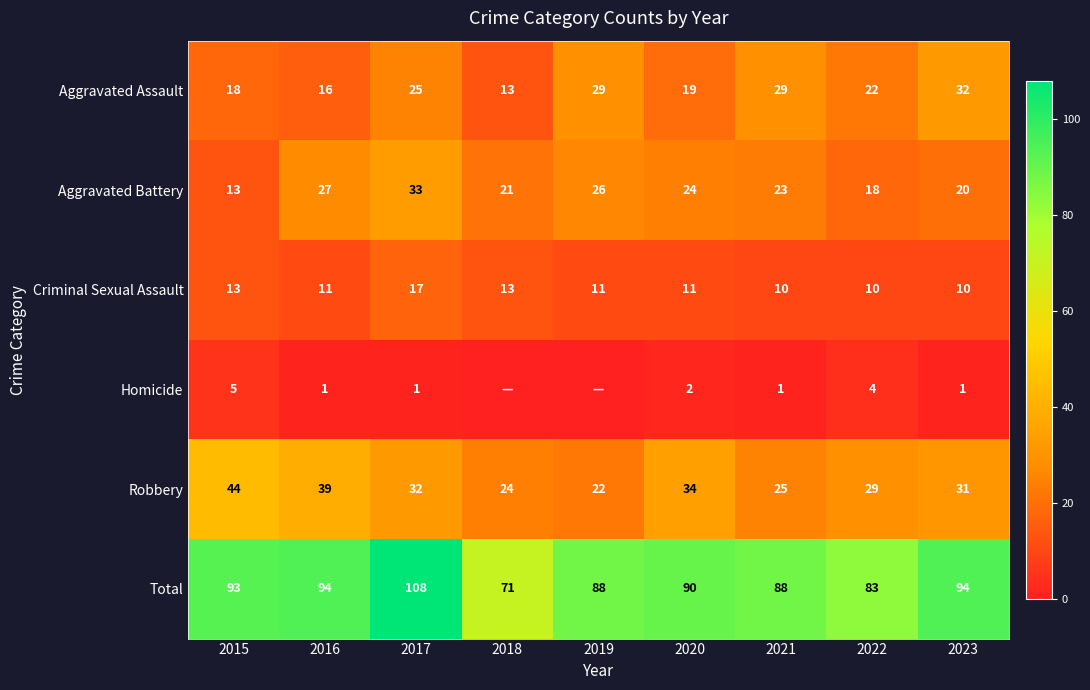

The Robbery series shows 34 at 2019. True or false?

False